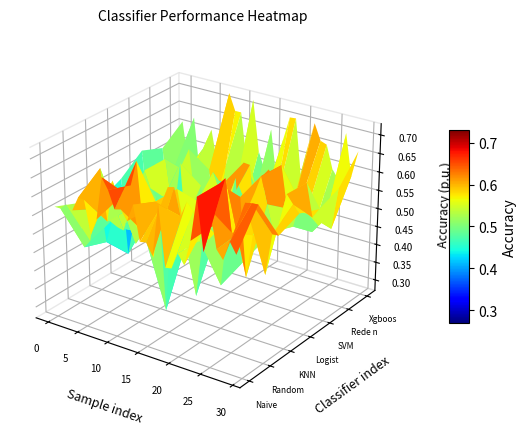

What is the sum of the Random forest values at 23 and 15?

1.4